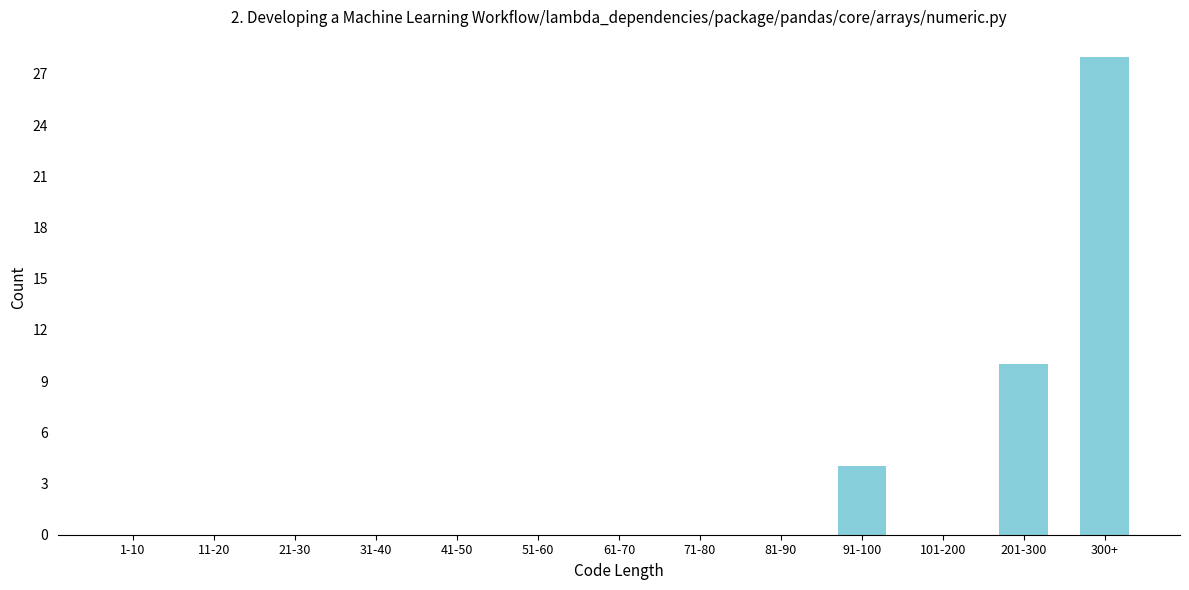

Reading left to right, transcribe all the data shown in this chart.

1-10=0	11-20=0	21-30=0	31-40=0	41-50=0	51-60=0	61-70=0	71-80=0	81-90=0	91-100=4	101-200=0	201-300=10	300+=28